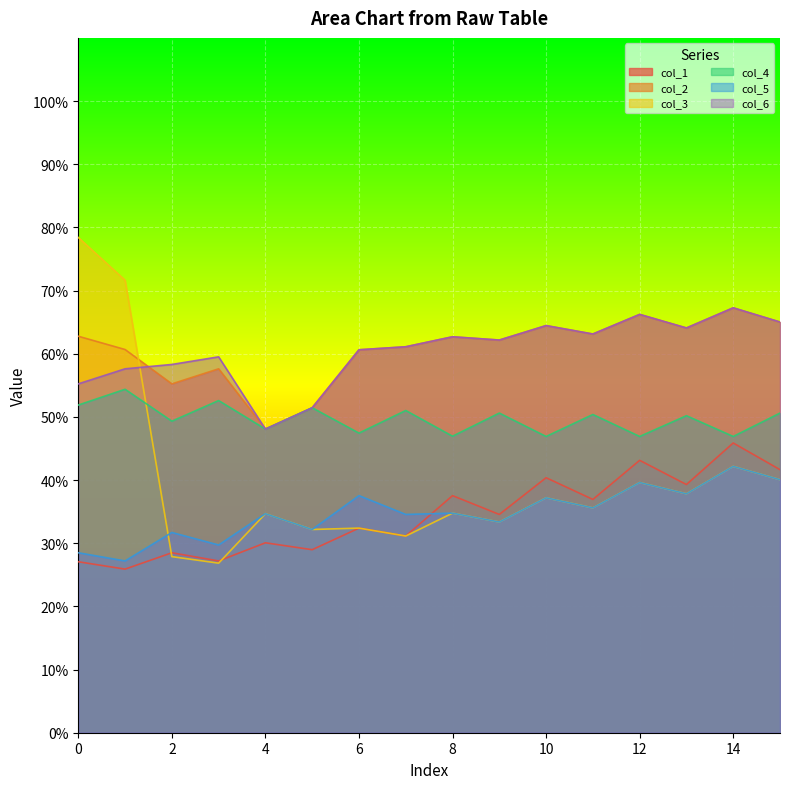

Reading left to right, extract all data points from this chart.

col_1: 27.1	25.9	28.5	27.2	30.1	29.0	32.4	31.1	37.5	34.6	40.4	36.9	43.1	39.3	45.9	41.6
col_2: 62.8	60.7	55.2	57.6	48.1	51.4	60.6	61.1	62.7	62.2	64.5	63.1	66.2	64.1	67.3	65.0
col_3: 78.4	71.6	27.9	26.8	34.7	32.2	32.4	31.1	34.8	33.4	37.2	35.6	39.6	37.8	42.2	40.1
col_4: 51.9	54.4	49.3	52.6	48.1	51.4	47.4	51.0	46.9	50.6	46.9	50.4	46.9	50.2	46.9	50.6
col_5: 28.5	27.2	31.7	29.7	34.7	32.2	37.5	34.6	34.8	33.4	37.2	35.6	39.6	37.8	42.2	40.1
col_6: 55.2	57.6	58.3	59.5	48.1	51.4	60.6	61.1	62.7	62.2	64.5	63.1	66.2	64.1	67.3	65.0